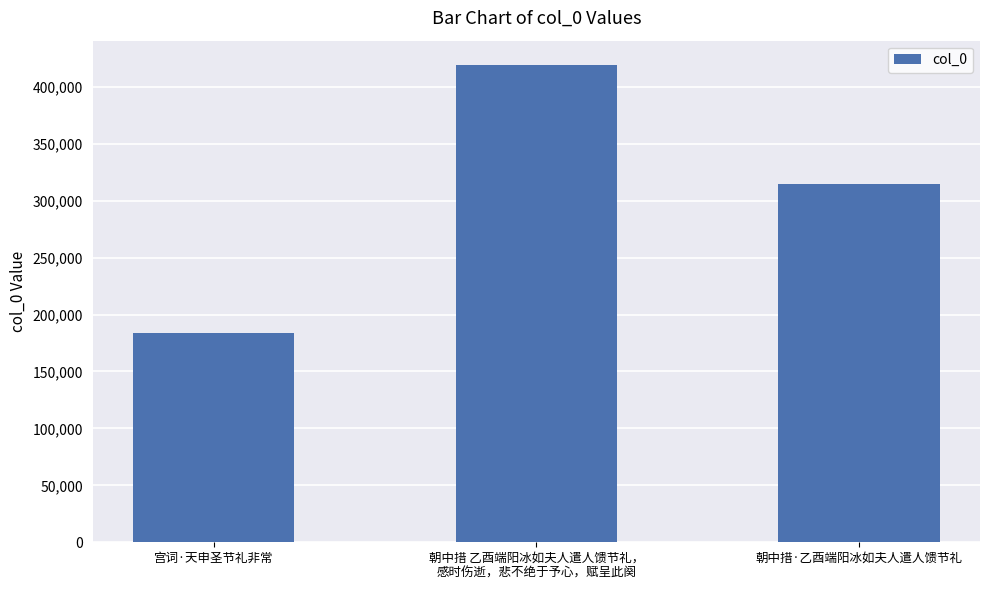

How many distinct data groups are displayed?

1